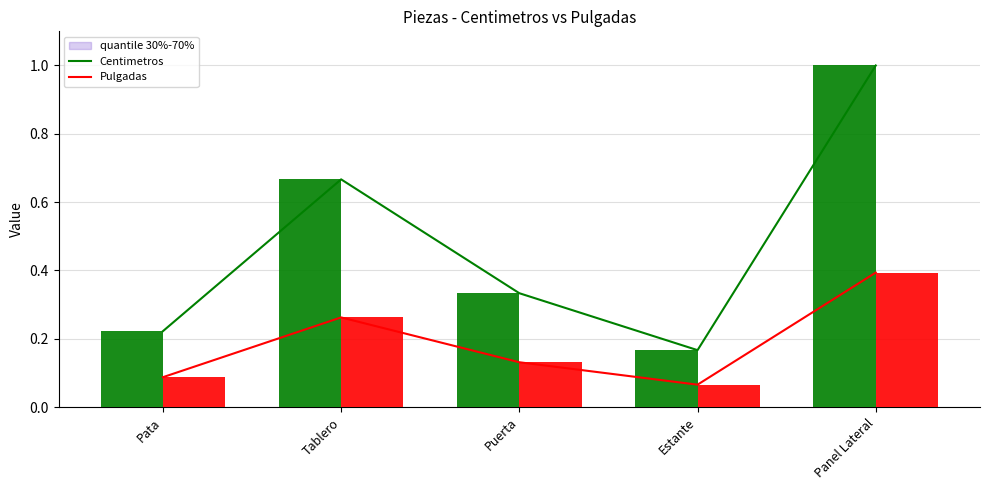

How many Pulgadas_bar values are between 0 and 1?

5